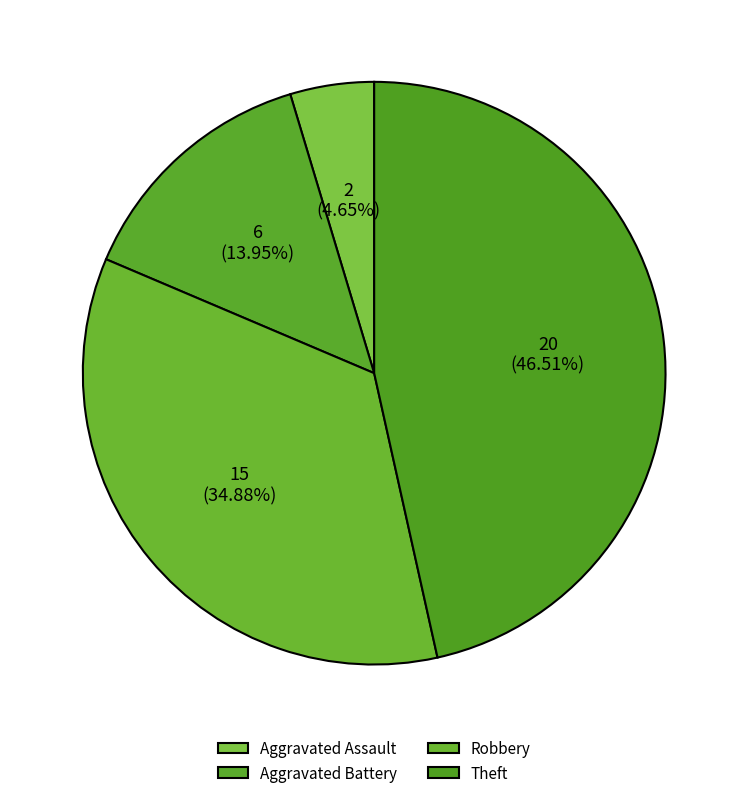

Which category has the smallest portion of the pie?

Aggravated Assault